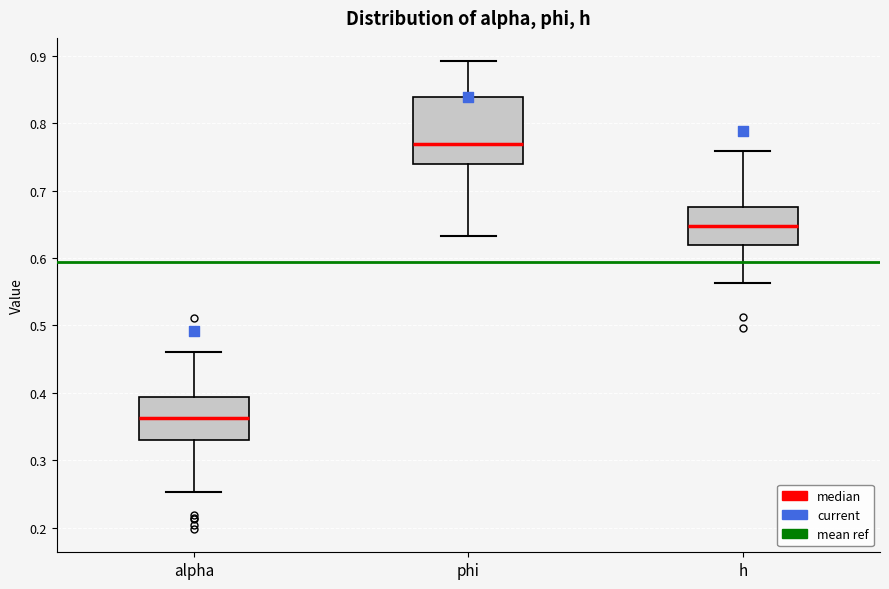

Which box has the lowest median line?

alpha